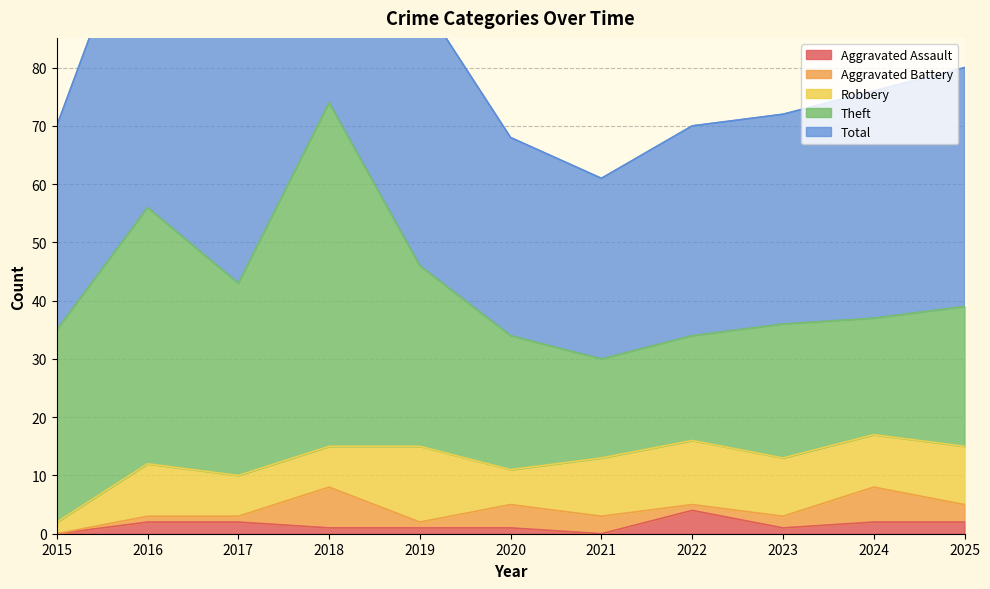

What are all the series names shown in the legend?

Aggravated Assault, Aggravated Battery, Robbery, Theft, Total